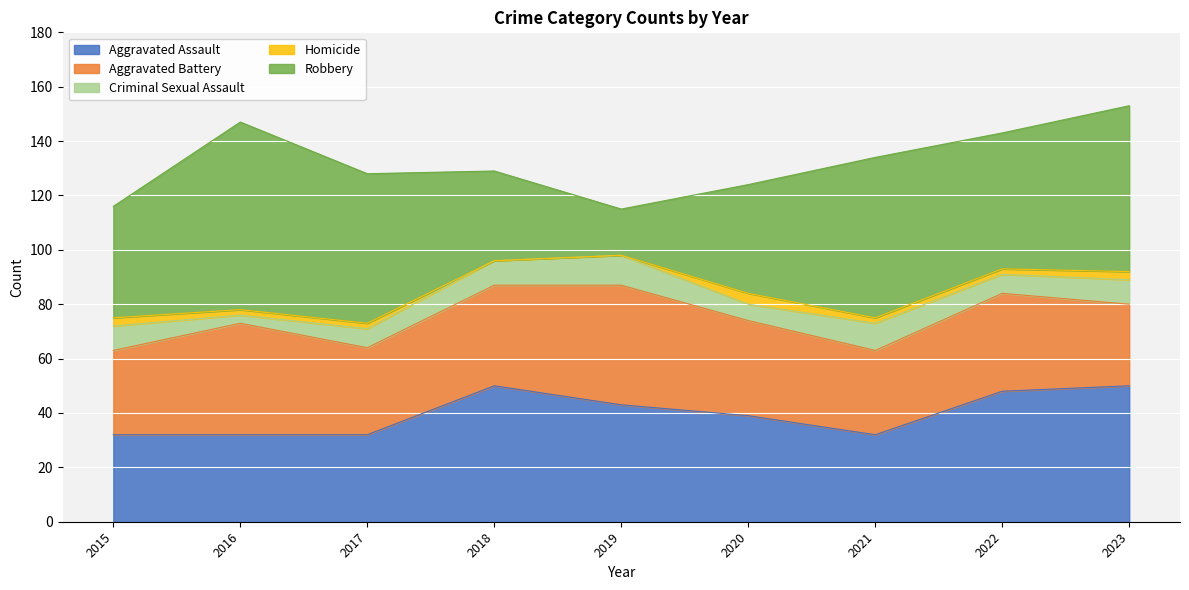

How many values in the Criminal Sexual Assault series exceed 9?

2